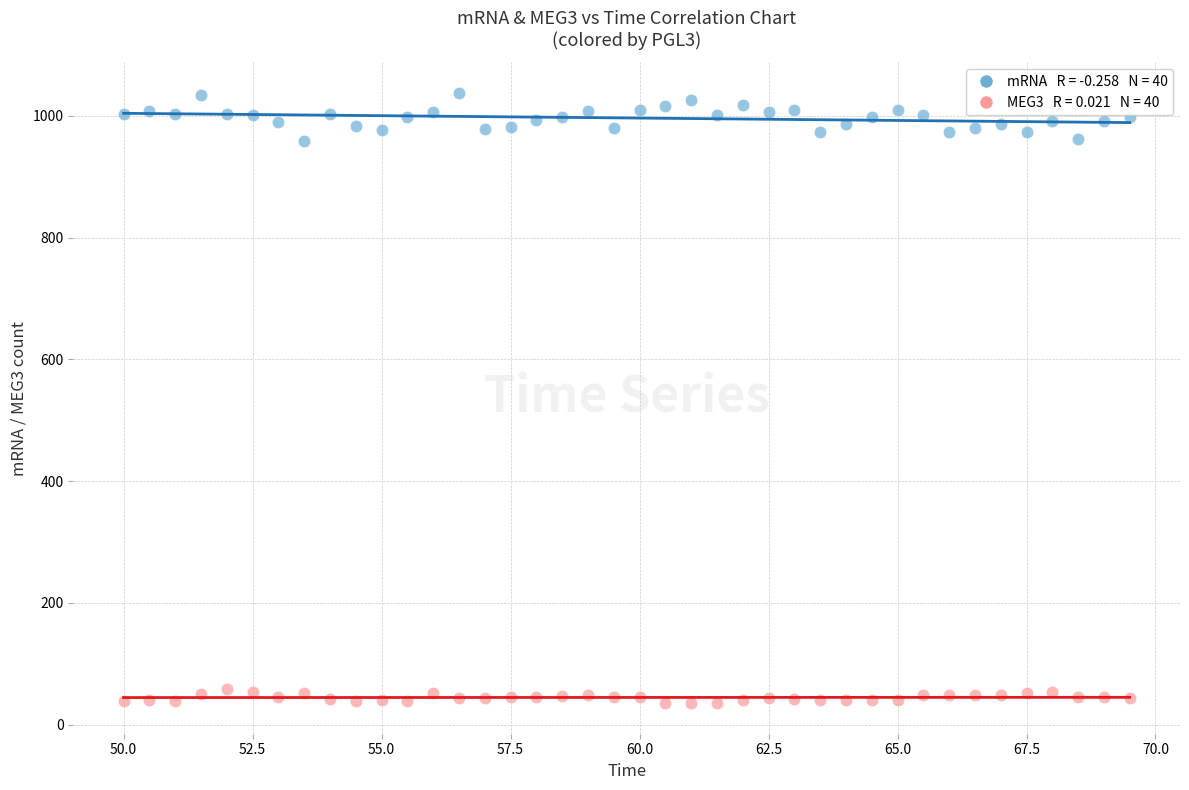

Across all data points, what is the range of Y values (max minus min)?

1003